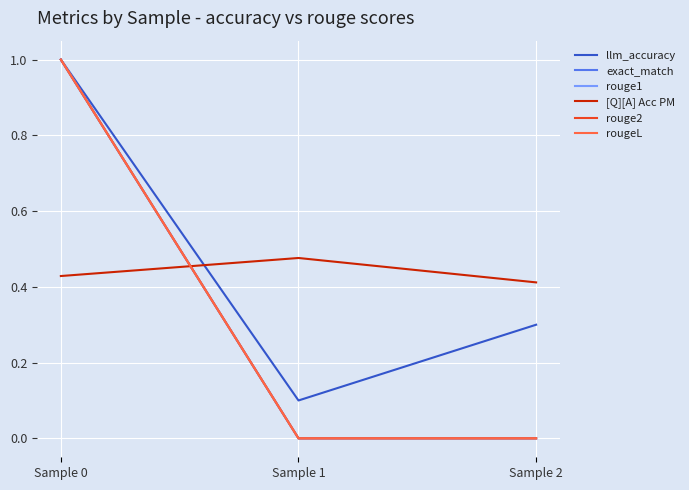

The [Q][A] Acc PM series shows 0.4 at Sample 0. True or false?

True